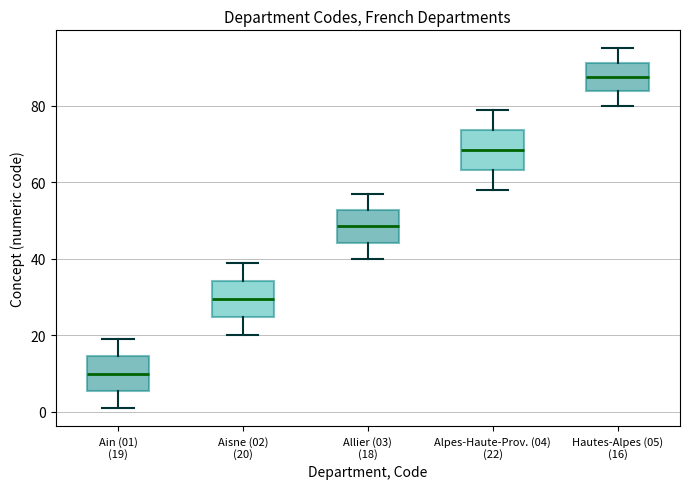

Where does the median line of the box for Alpes-Haute-Prov. (04) (22) sit on the y-axis? The values are not printed on the chart, so give them approximately, as read against the axis.

68